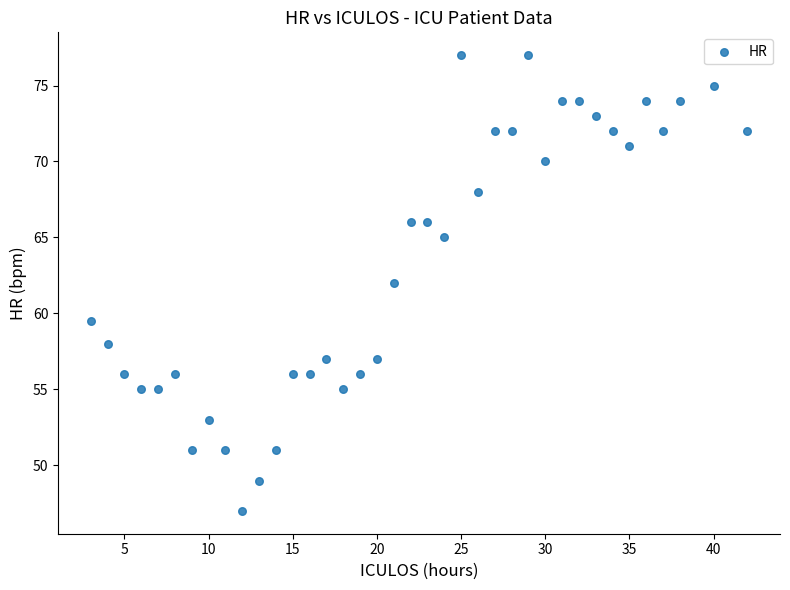

What is the range of Y values (max minus min)?

30.0